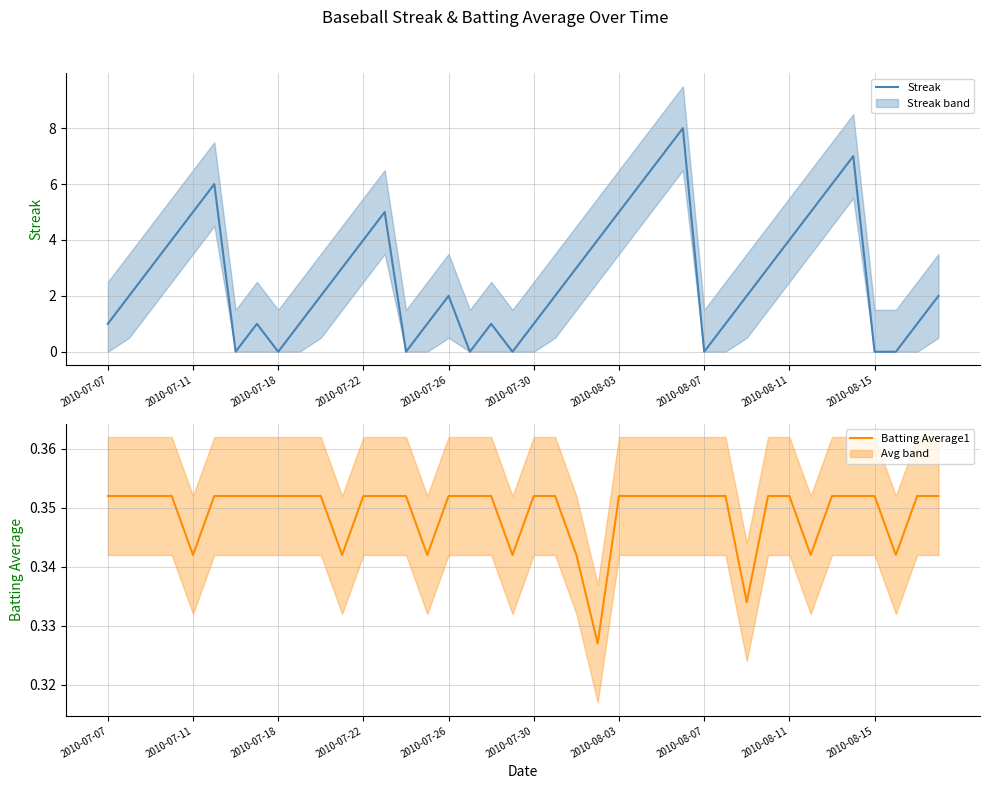

The value of Streak at 2010-07-30 is 1. True or false?

True